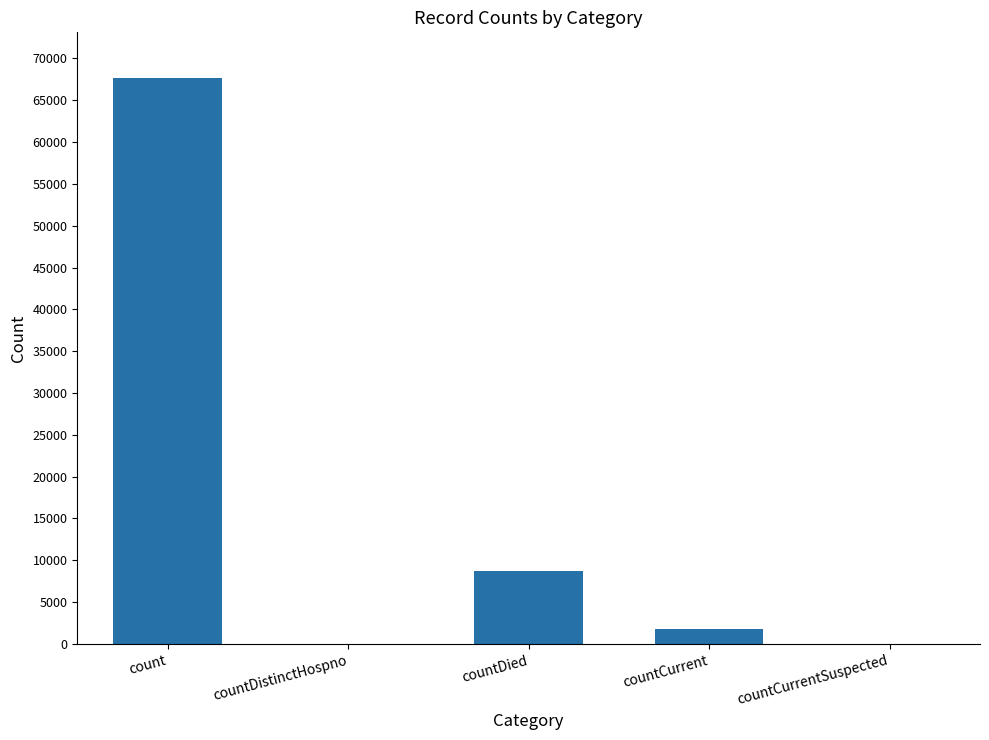

What is the sum of all values?

78244